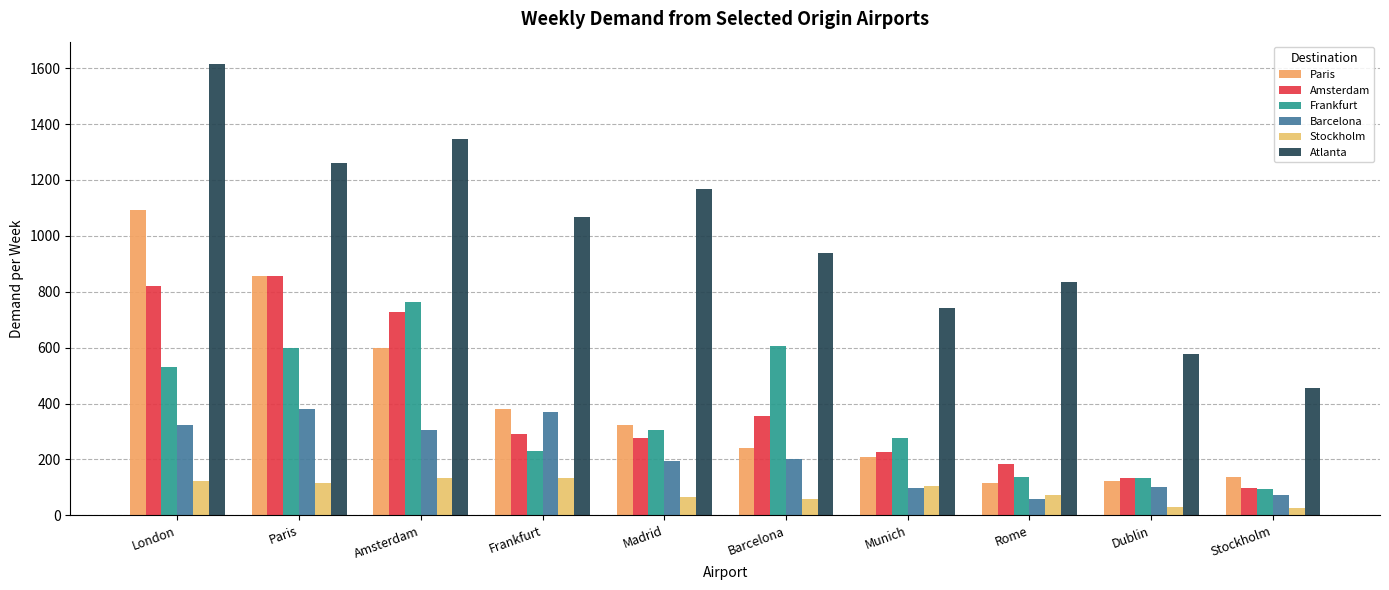

Which has a higher value, Rome or Barcelona?

Barcelona